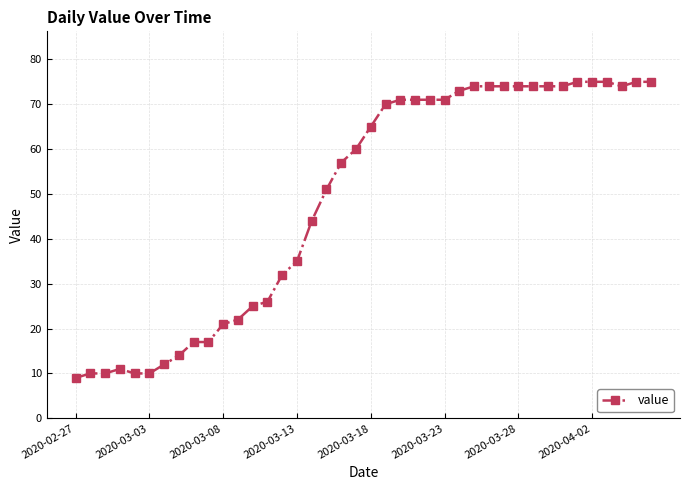

What is the smallest value displayed?

9